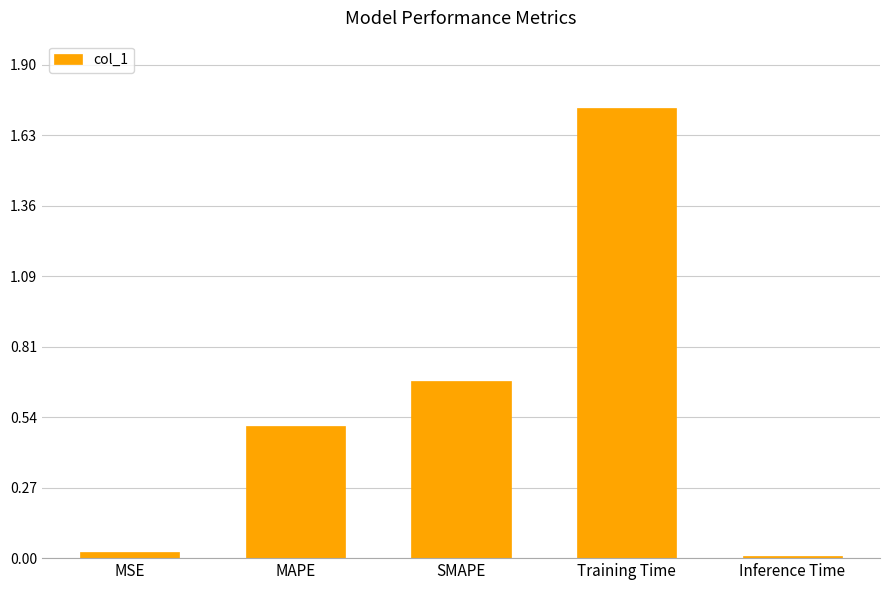

Are the bars horizontal?

No